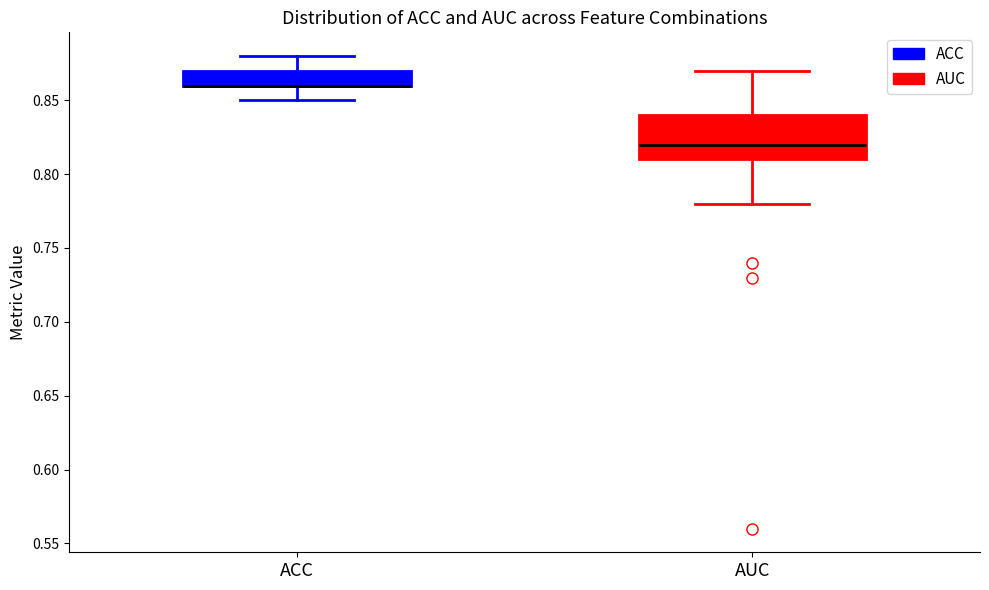

Comparing the boxes themselves (not the whiskers), which one is the tallest?

AUC